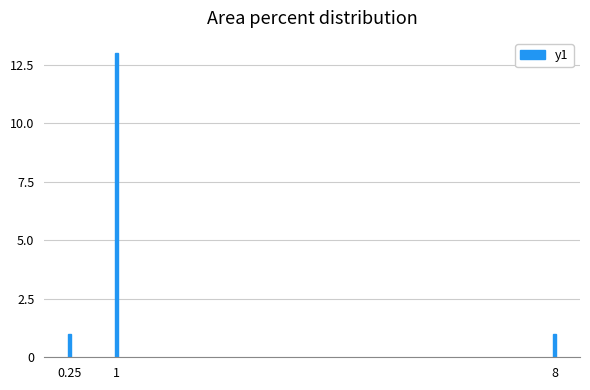

The value at 1 is 13. True or false?

True